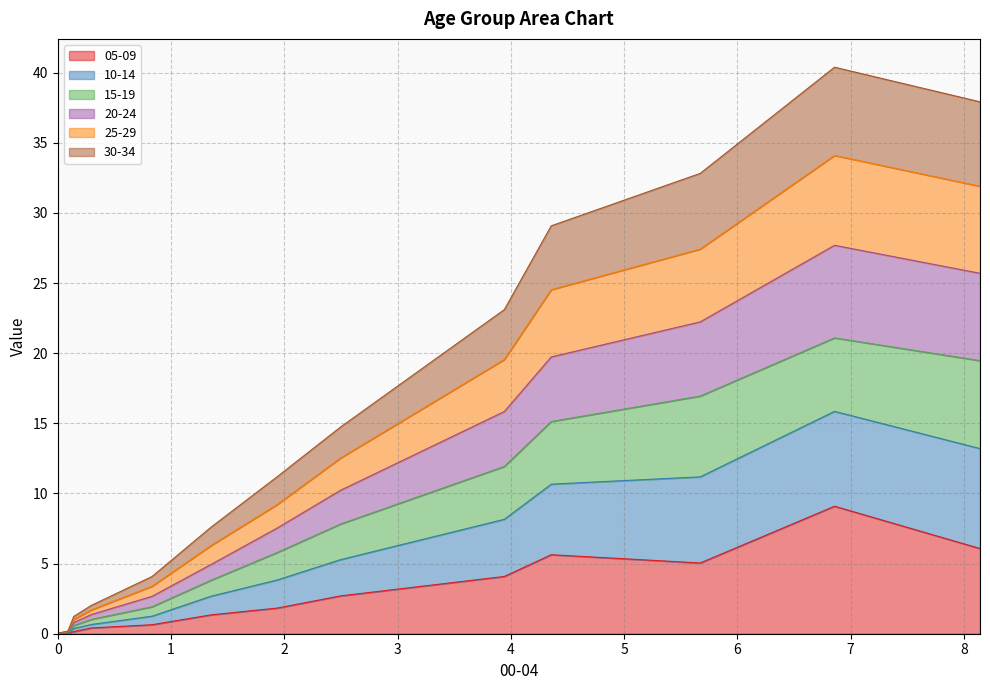

How many positive values does the 05-09 series have?

14